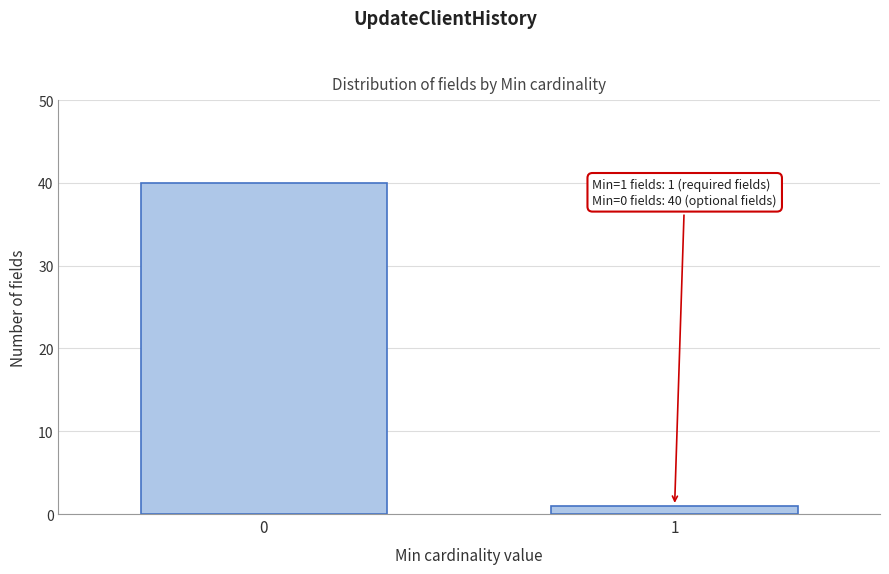

Reading left to right, list all the values displayed in this chart.

40	1